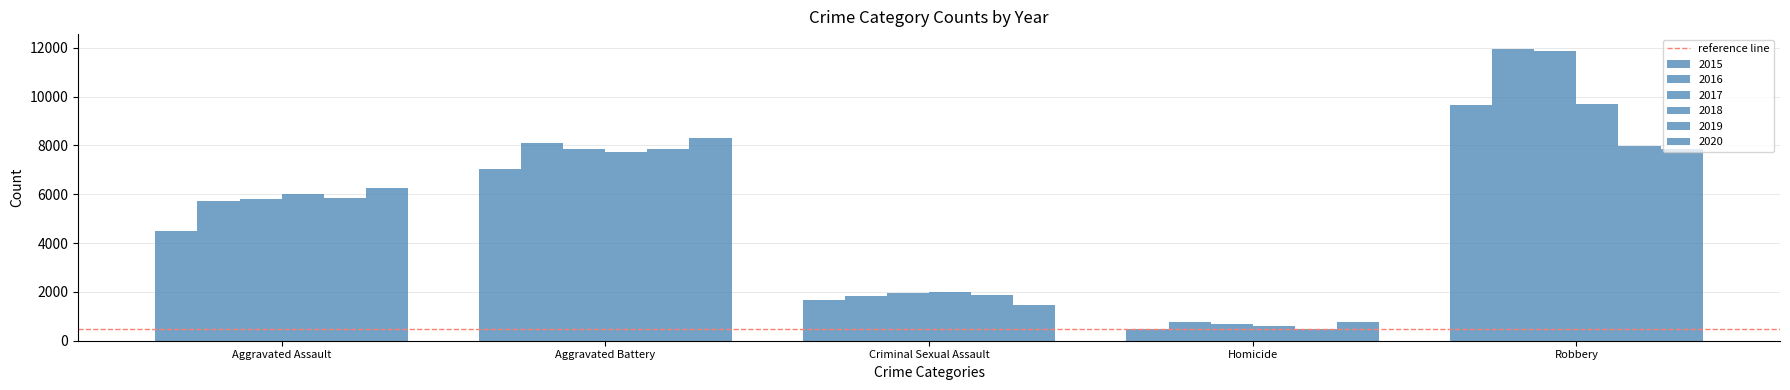

Rank the series at Aggravated Assault from lowest to highest value.

2015, 2016, 2017, 2019, 2018, 2020